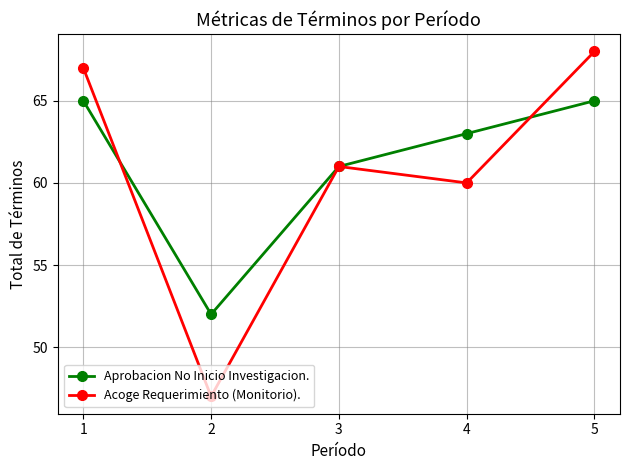

What is the value of the Aprobacion No Inicio Investigacion. point at the 1st from the left?

65